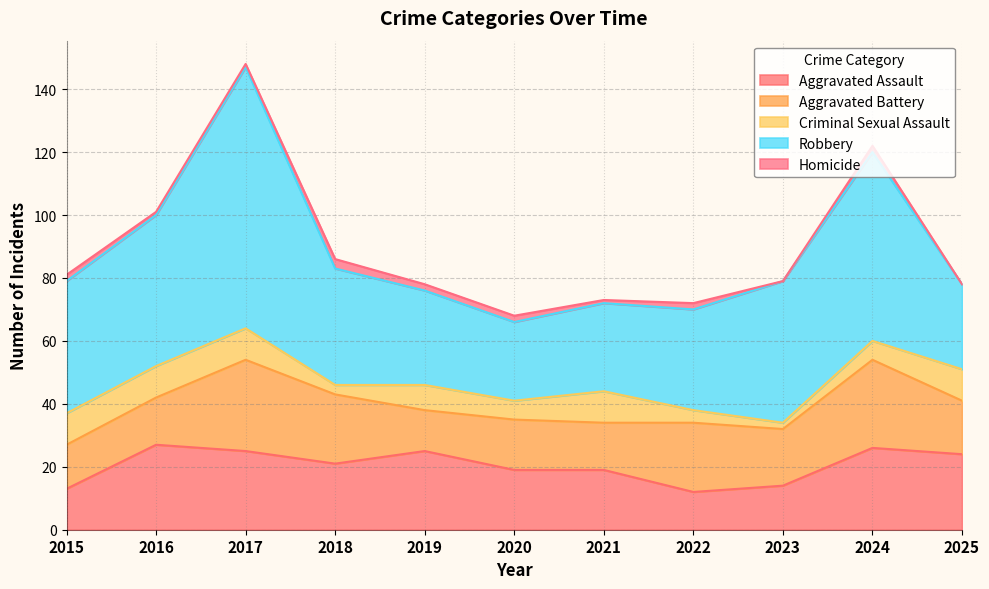

How many data points in Aggravated Battery are above 17?

5